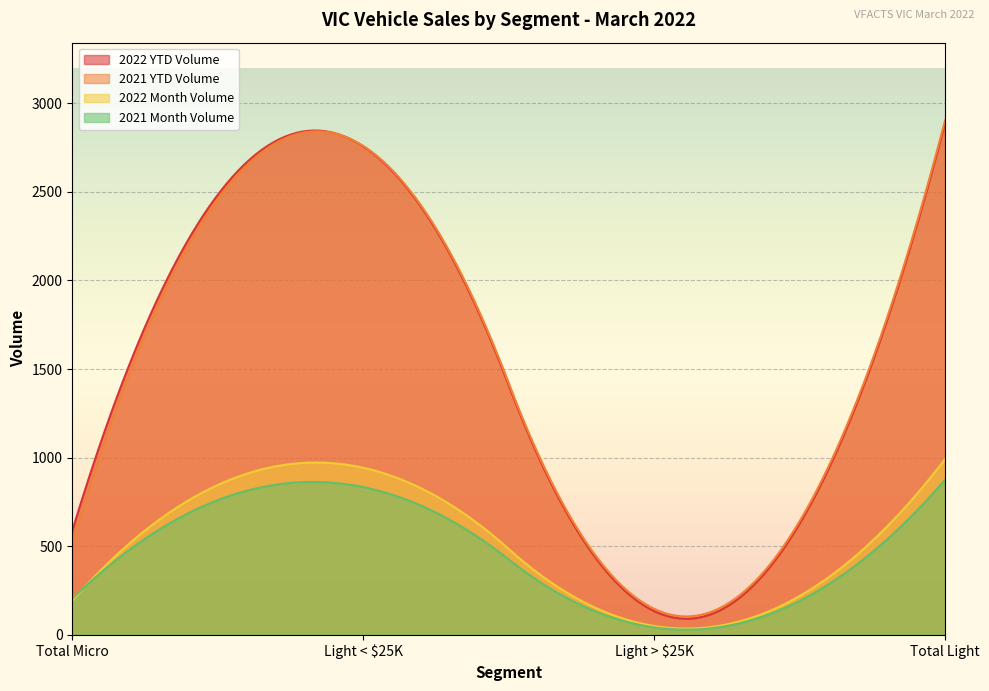

What is the average value of the 2022 Month Volume series?

520.9